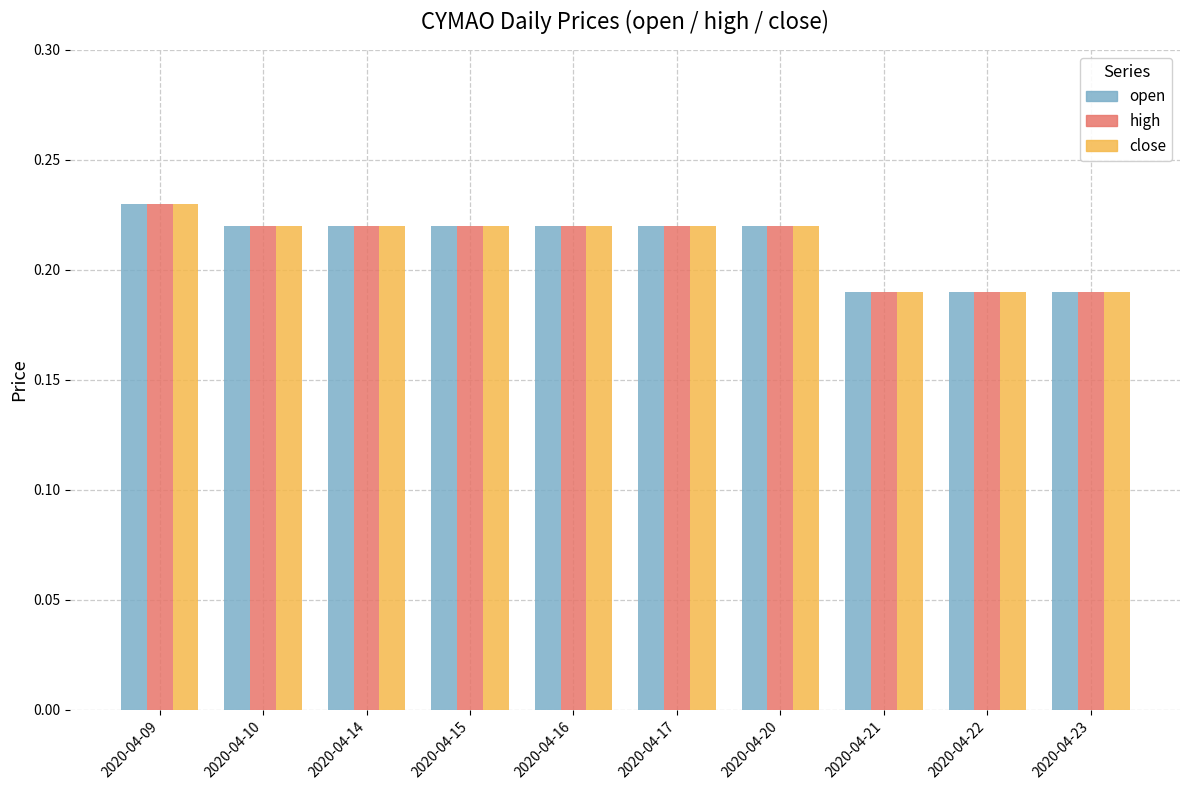

Count the close values in the range 0 to 1.

10